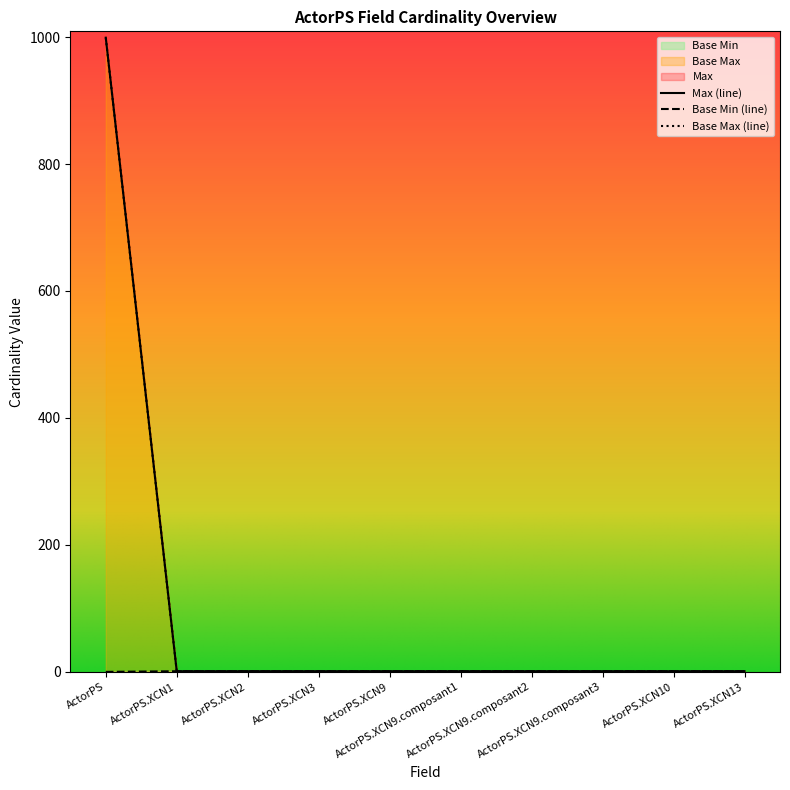

How many series are shown in this chart?

3